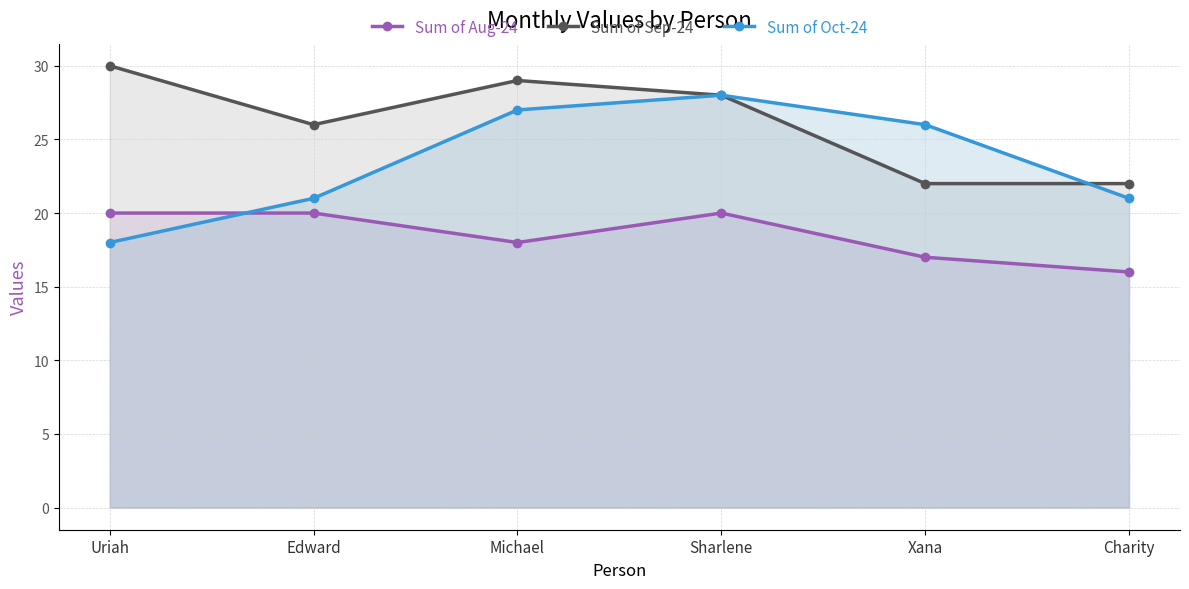

How many interior local peaks does the Sum of Oct-24 series have?

1